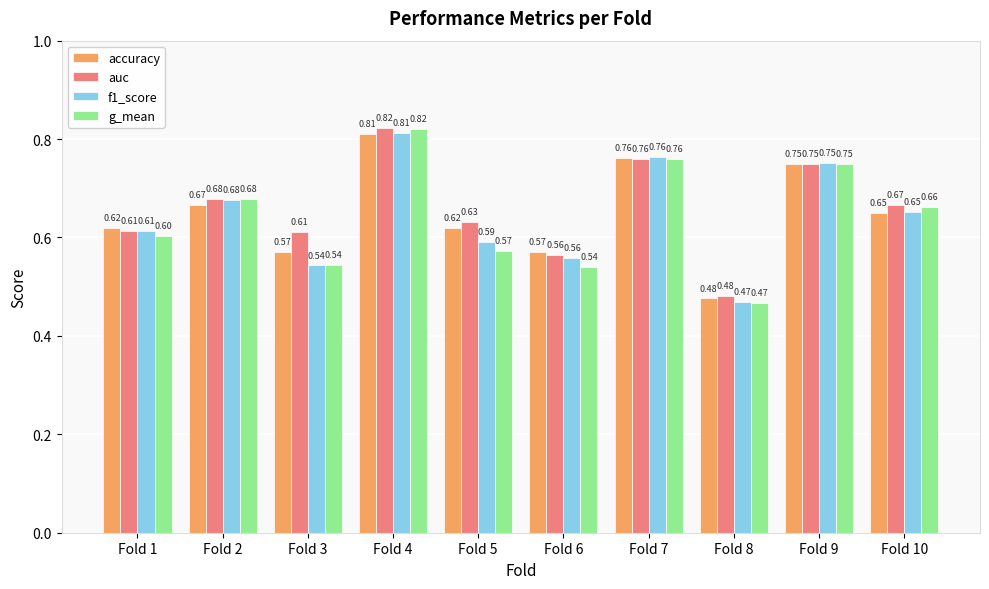

Is the value of accuracy at Fold 3 greater than the value of f1_score at Fold 4?

No